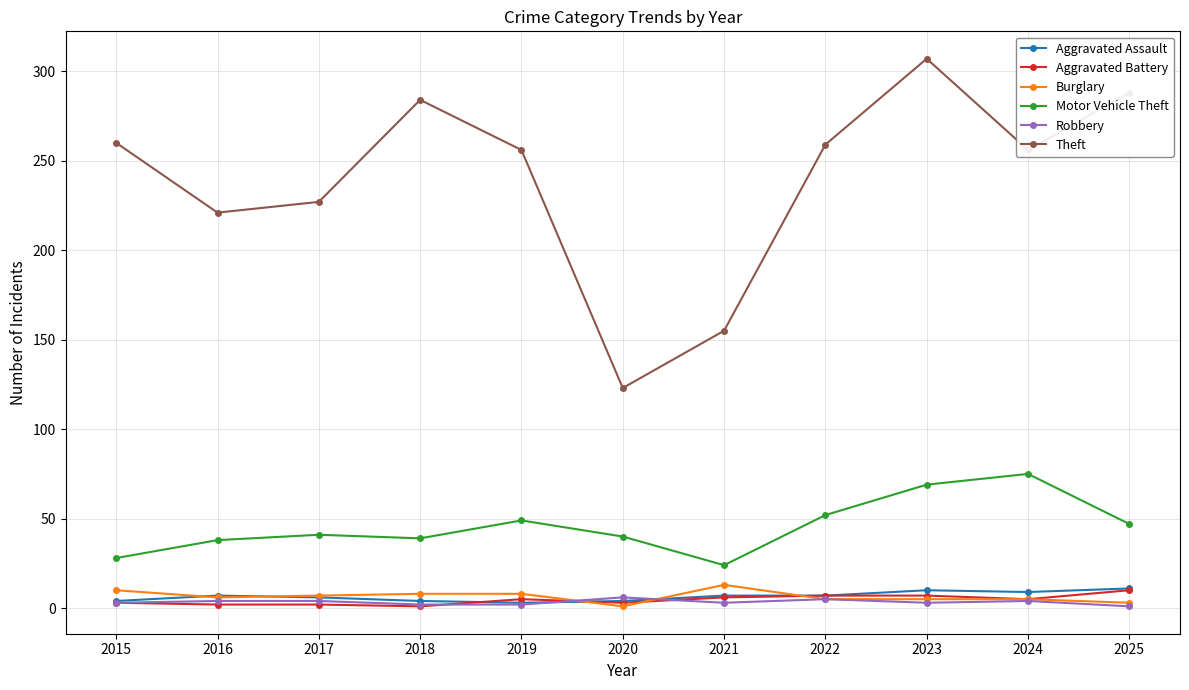

Which series has the widest spread of values?

Theft